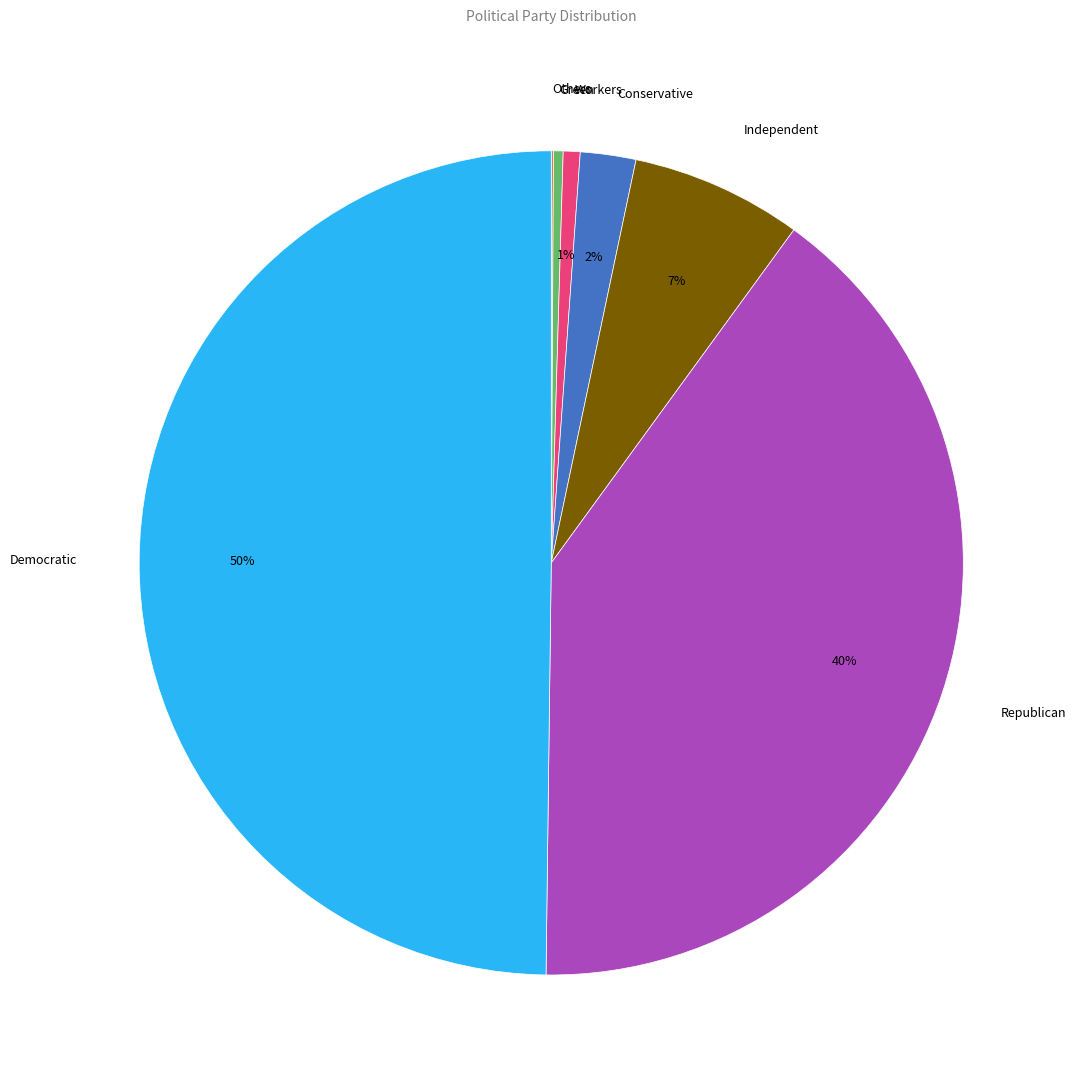

The Independent slice represents 7% of the pie. True or false?

True